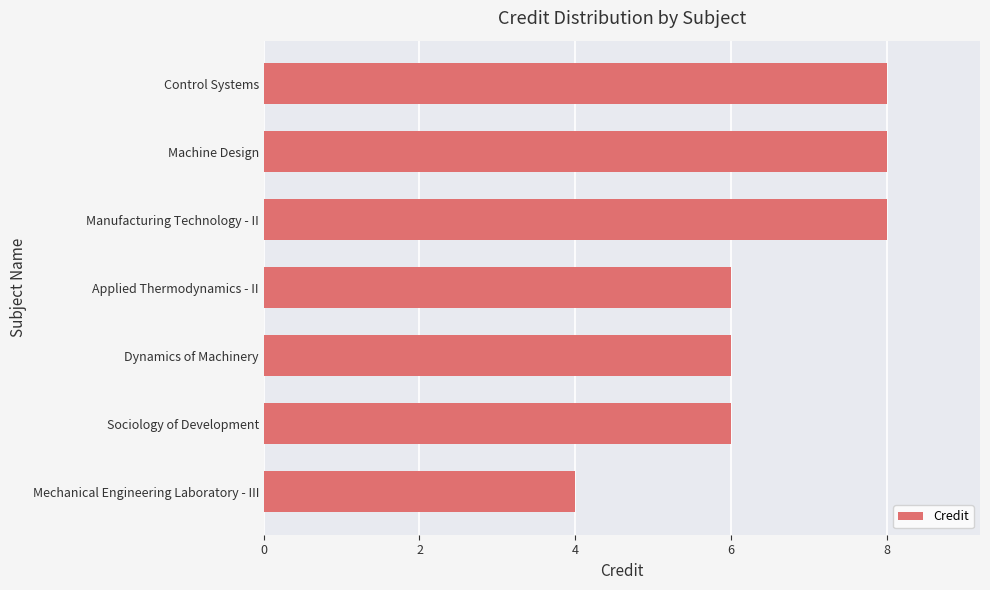

At which category does the chart reach its minimum across all series?

Mechanical Engineering Laboratory - III